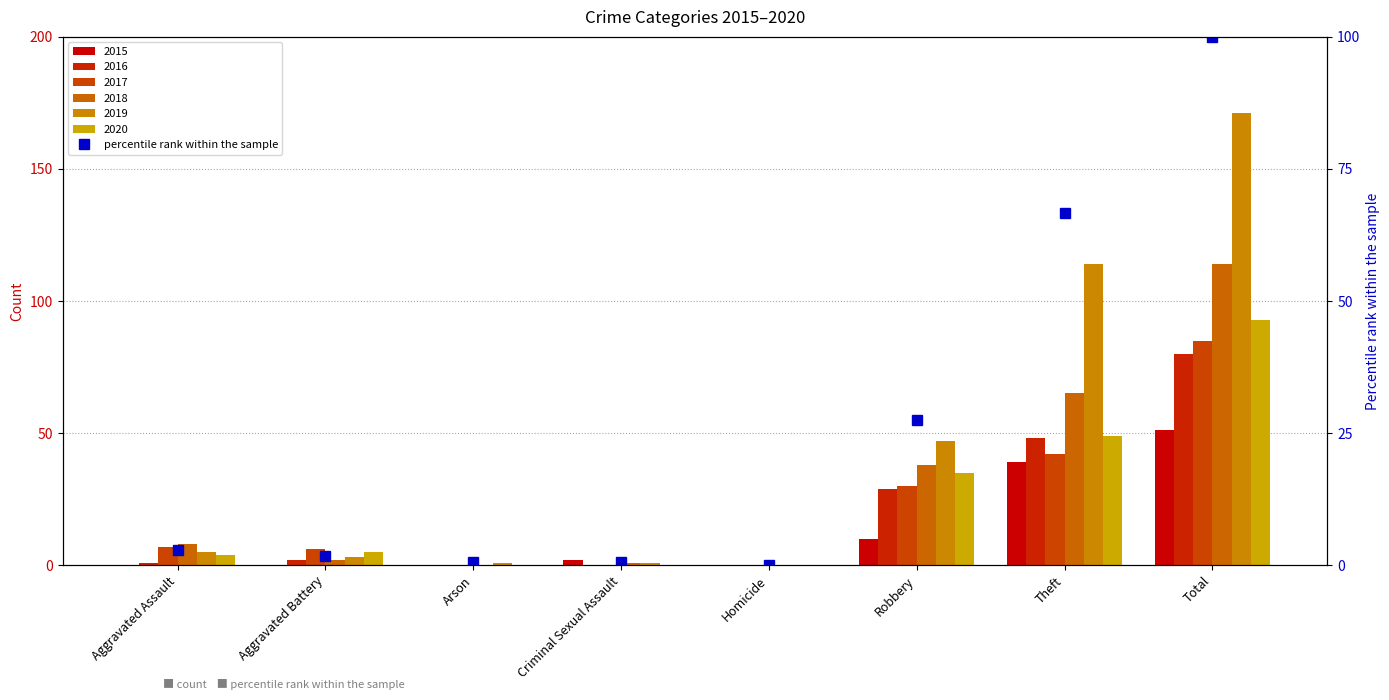

What is the label of the 5th bar from the left?

Homicide